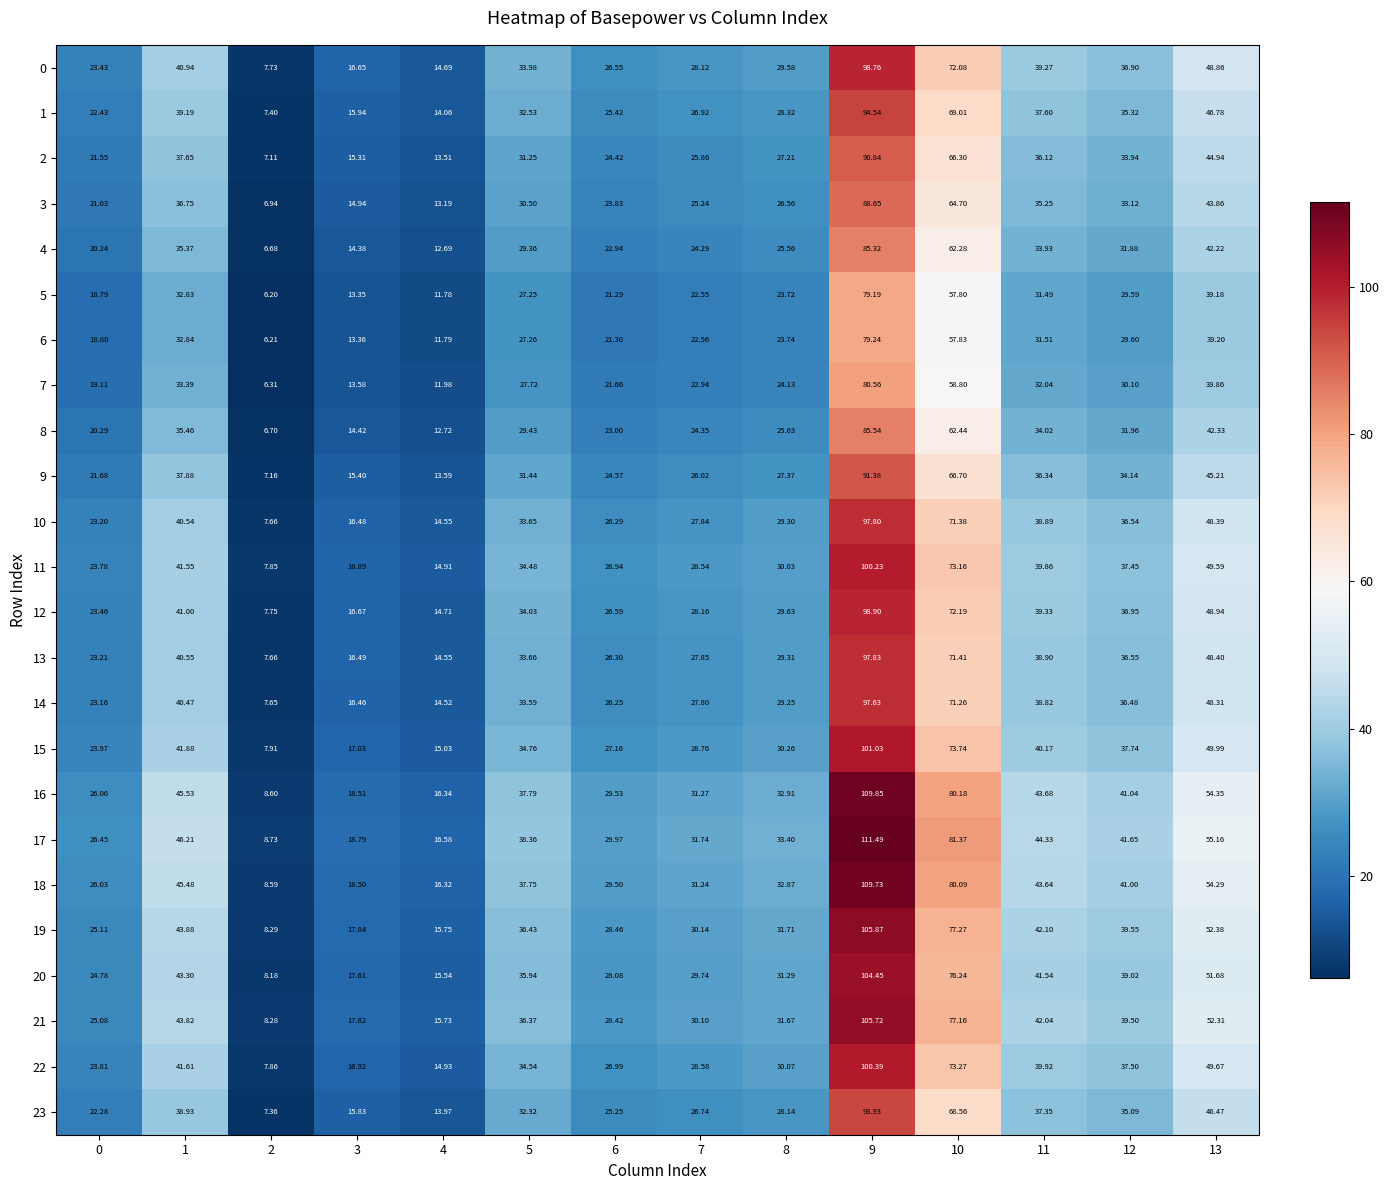

Is the value of 13 at 4 greater than the value of 11 at 8?

No